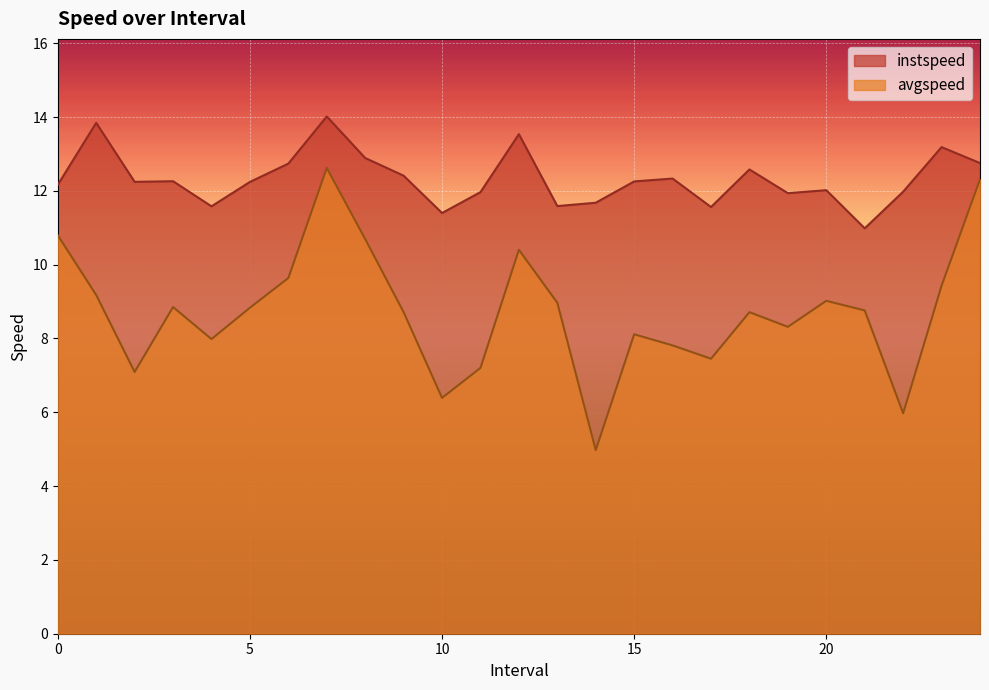

At which category is the sum across all series the highest?

7.0